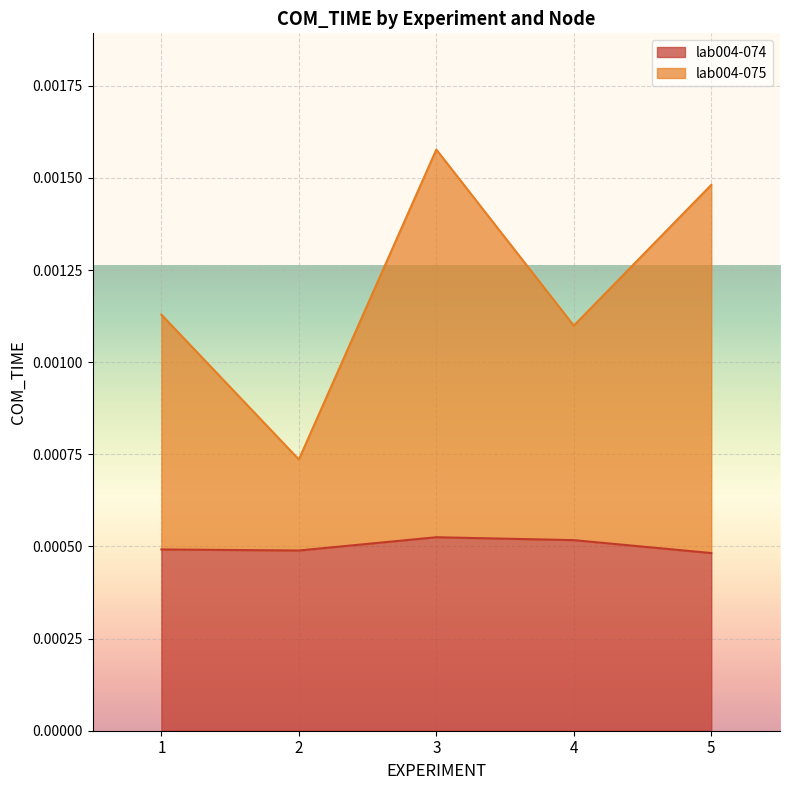

Rank the categories by lab004-074 value from highest to lowest.

3, 4, 1, 2, 5